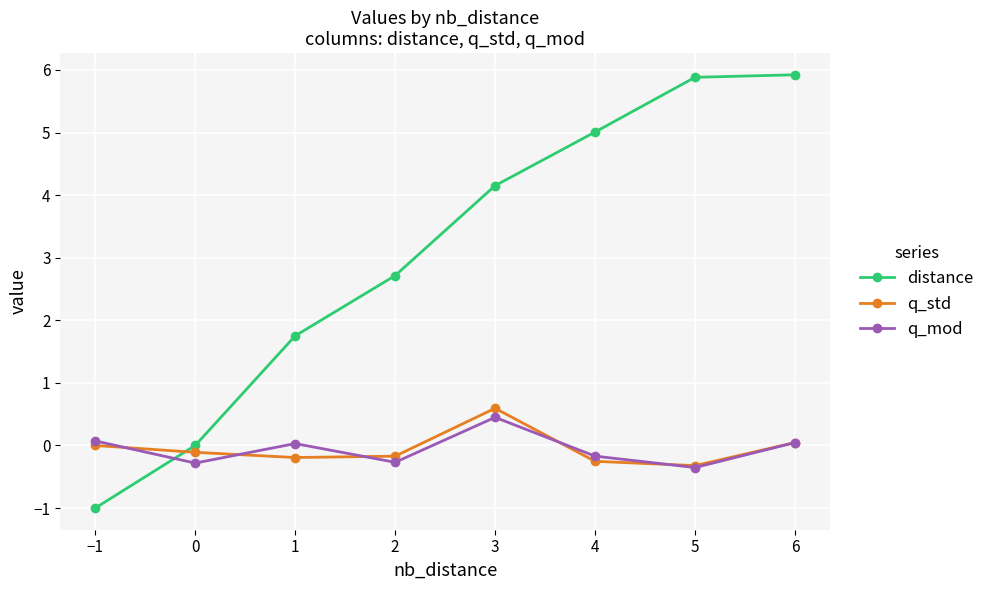

Which series has the largest range (max minus min)?

distance